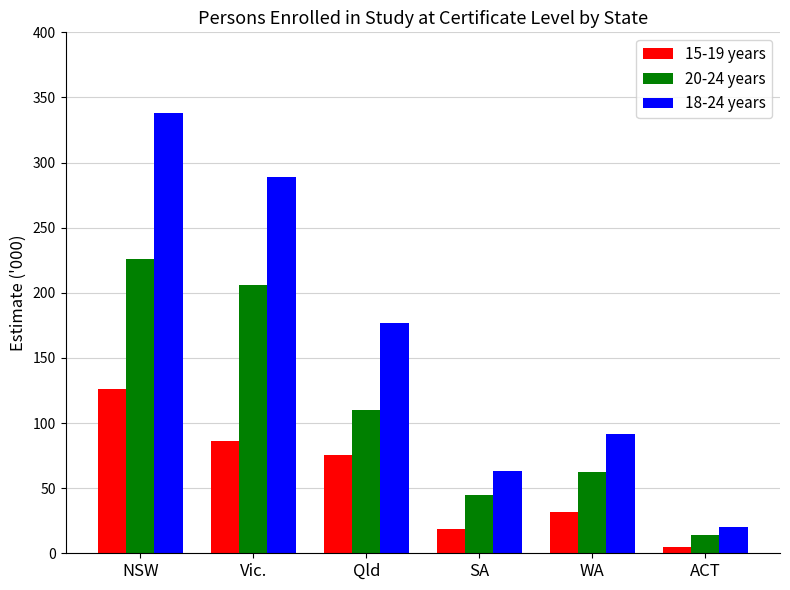

Reading left to right, what are all the values shown in this chart?

15-19 years: 126.4	86.2	75.5	18.4	31.6	4.8
20-24 years: 226.3	206.0	109.8	44.4	62.6	14.2
18-24 years: 337.8	288.9	176.7	63.1	91.9	20.1